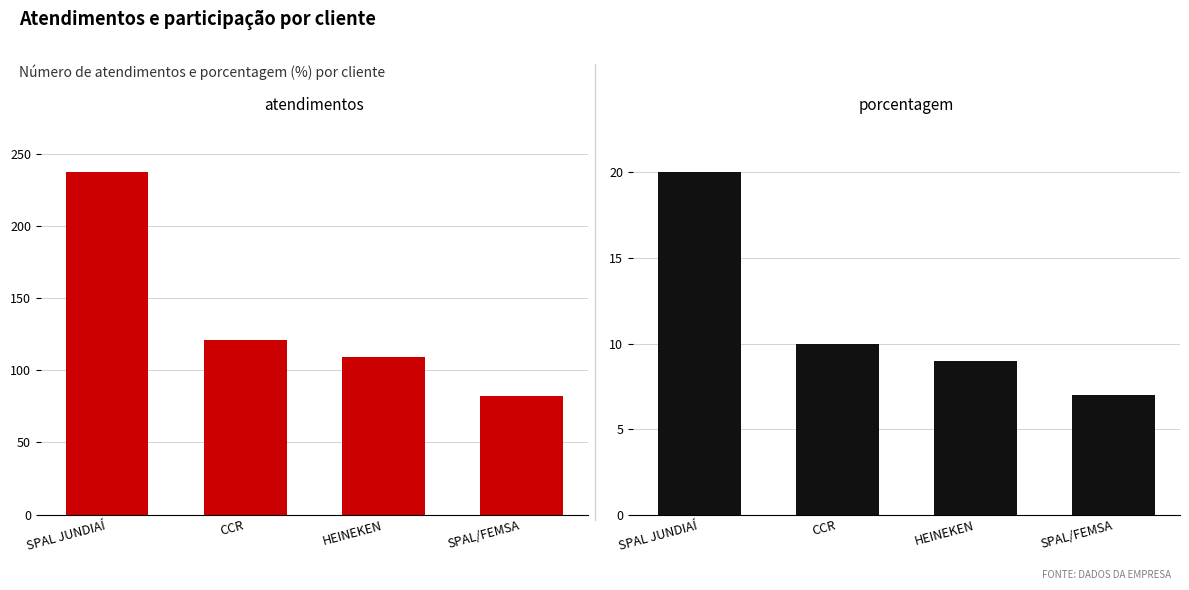

Which series has the largest range (max minus min)?

atendimentos